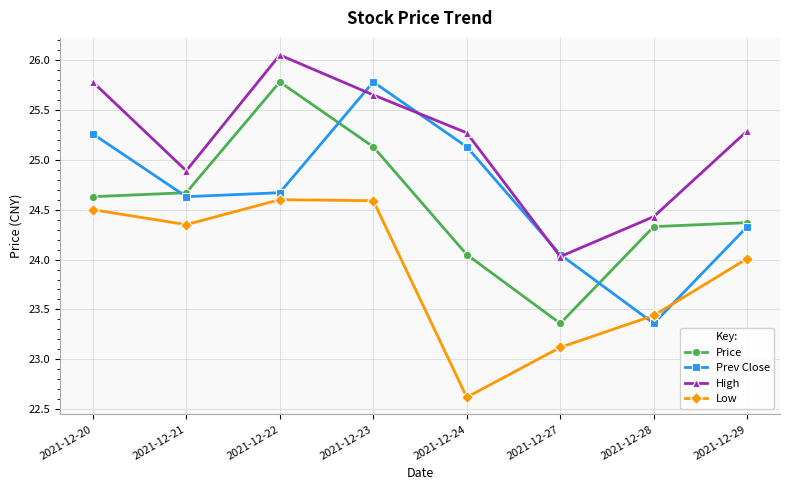

What is the total value across all series at 2021-12-20?

100.2